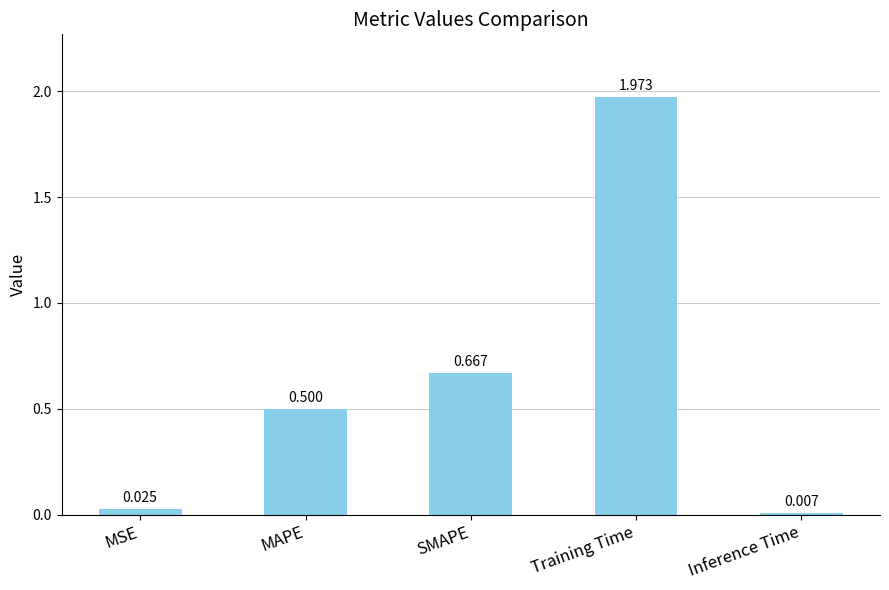

What is the label of the 1st bar from the left?

MSE